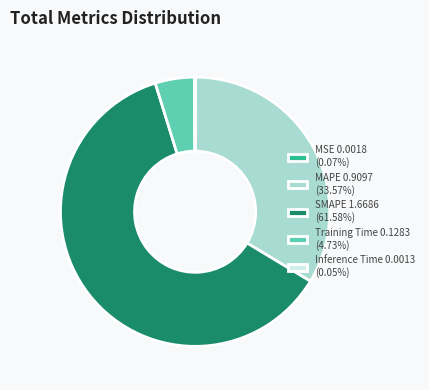

Does SMAPE 1.6686 (61.58%) represent more than half of the total?

Yes